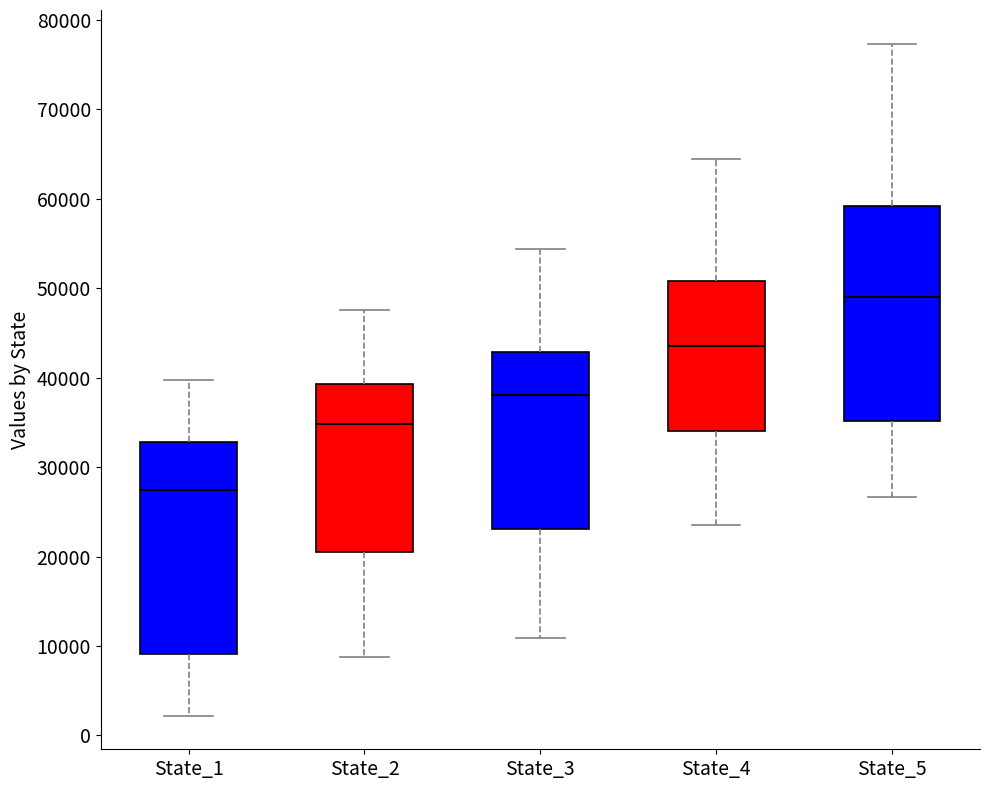

Where does the lower whisker of the box for State_5 end on the y-axis? The values are not printed on the chart, so give them approximately, as read against the axis.

27000